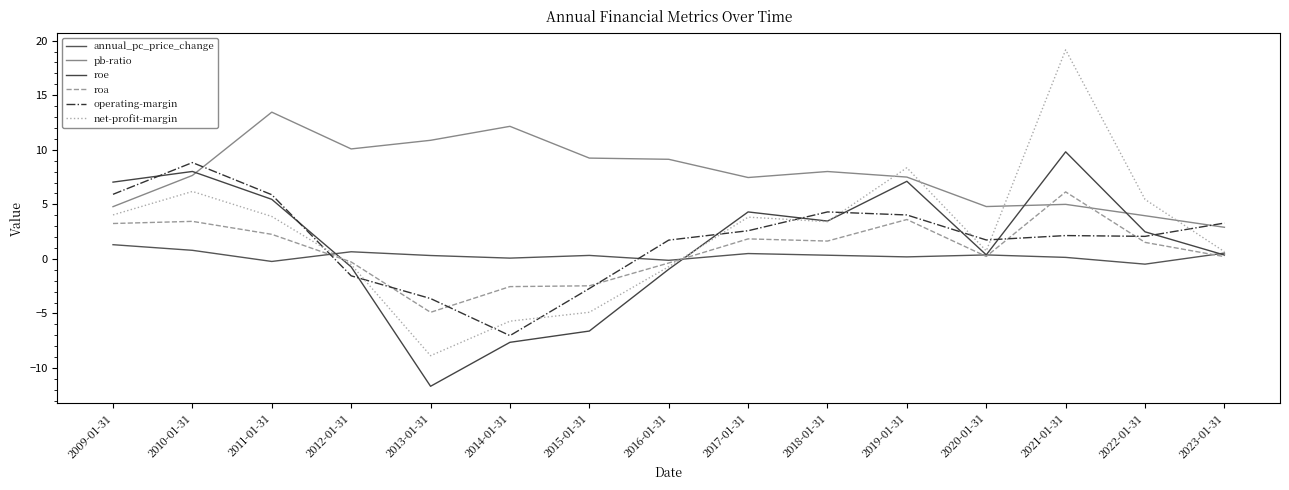

Is this an area chart (filled region under the line)?

No